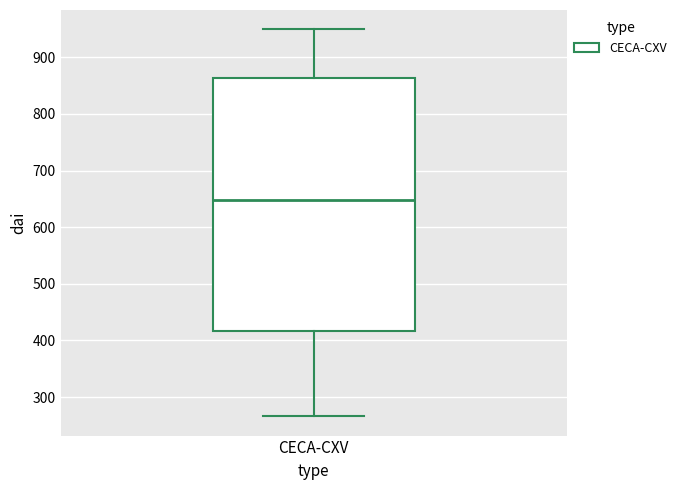

Read this box plot against the y-axis: the position of the median line, the range covered by the box, and the ends of both whiskers. The values are not printed on the chart, so give them approximately, as read against the axis.

median 650, box 420 to 860, whiskers 270 to 950